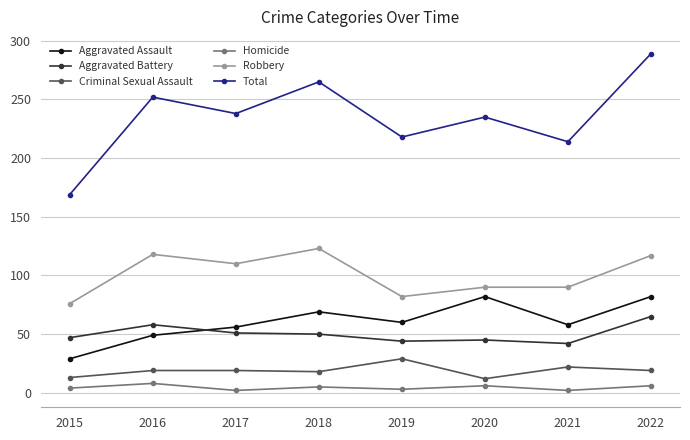

True or false: Robbery and Total cross at least once.

False